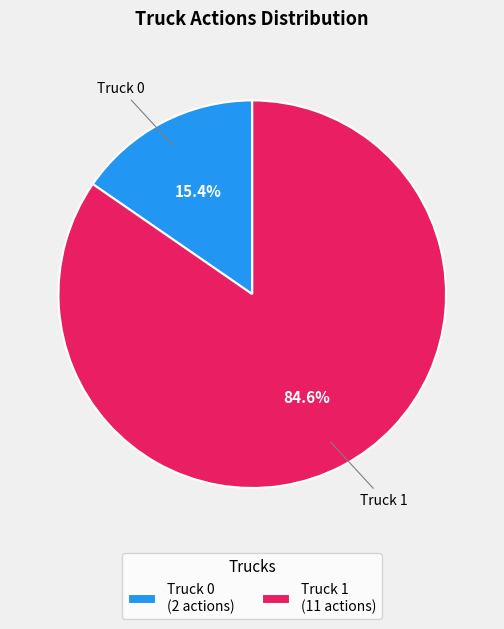

Between Truck 0 and Truck 1, which is larger?

Truck 1